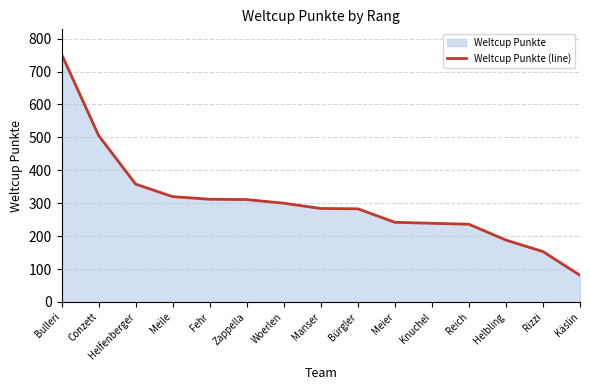

What is the difference between the second highest and minimum values?

425